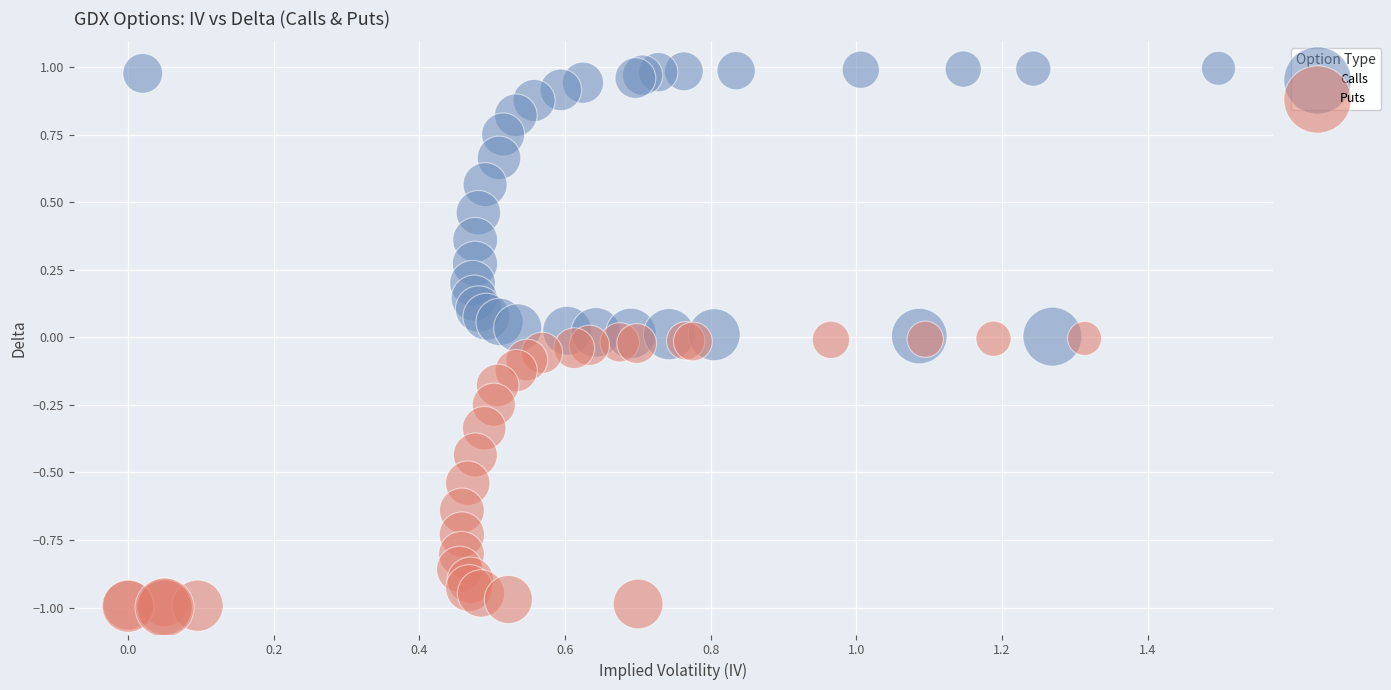

What are all the series names shown in the legend?

Calls, Puts